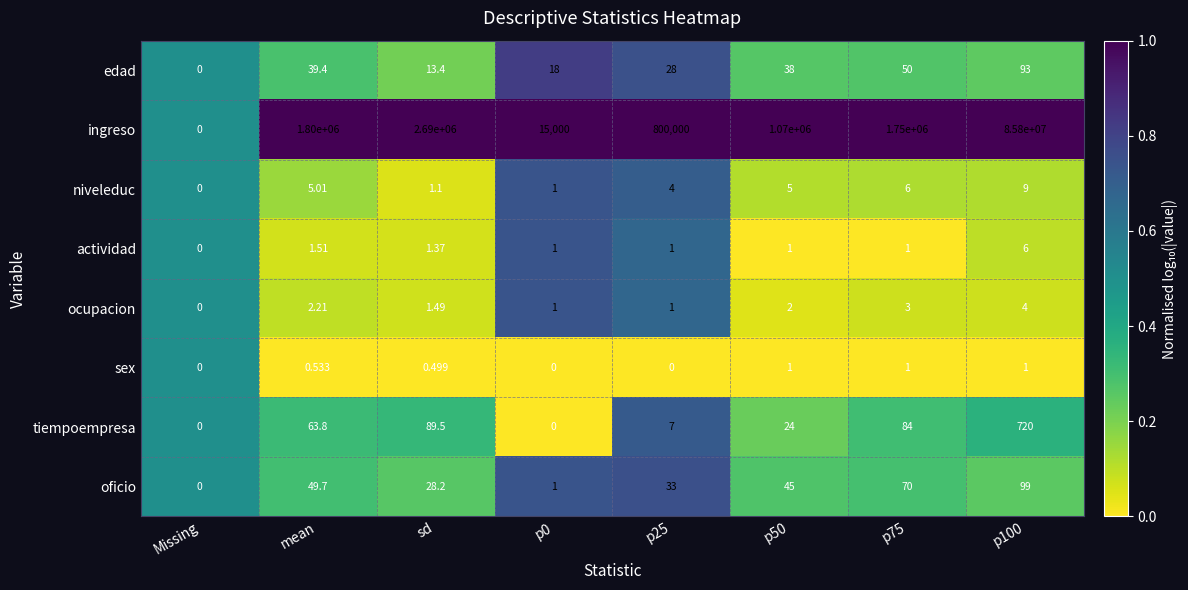

At which label is ingreso closest to 42900000?

sd